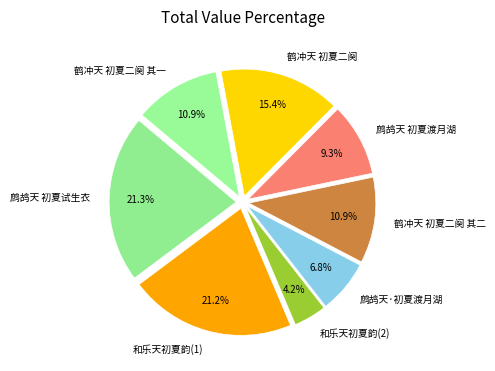

Count the number of slices in the pie.

8